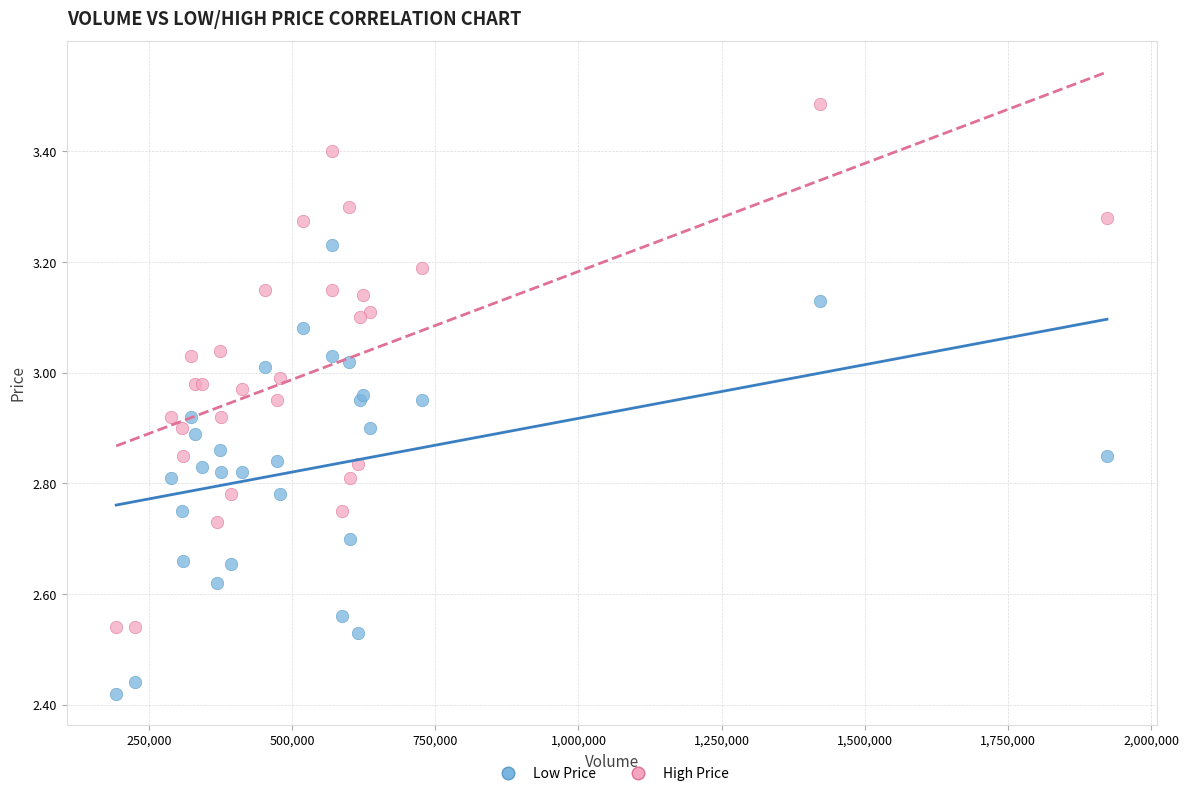

Which series reaches the minimum Y coordinate?

Low Price